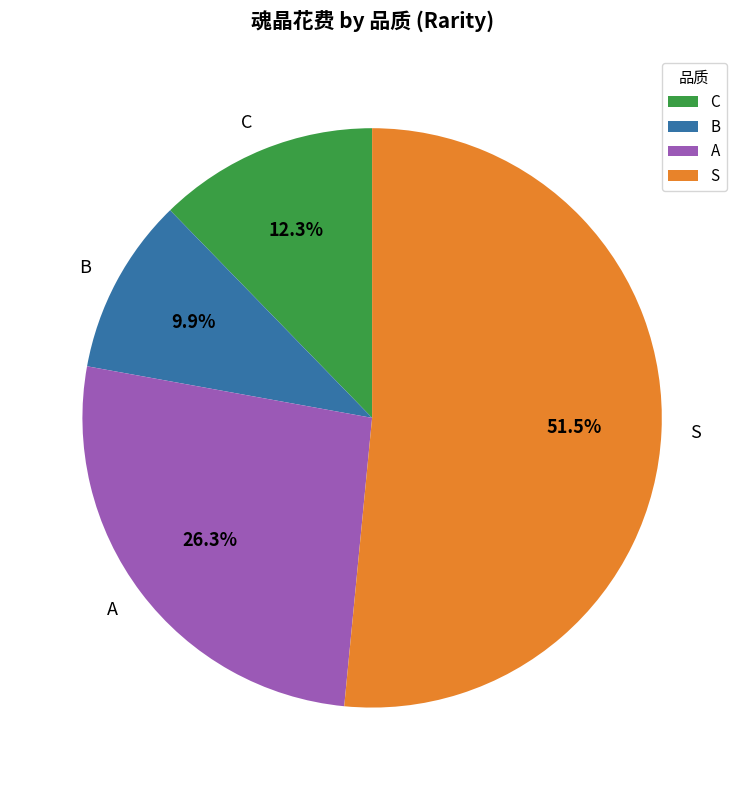

Approximately how many times larger is the value at S compared to B?

5.2